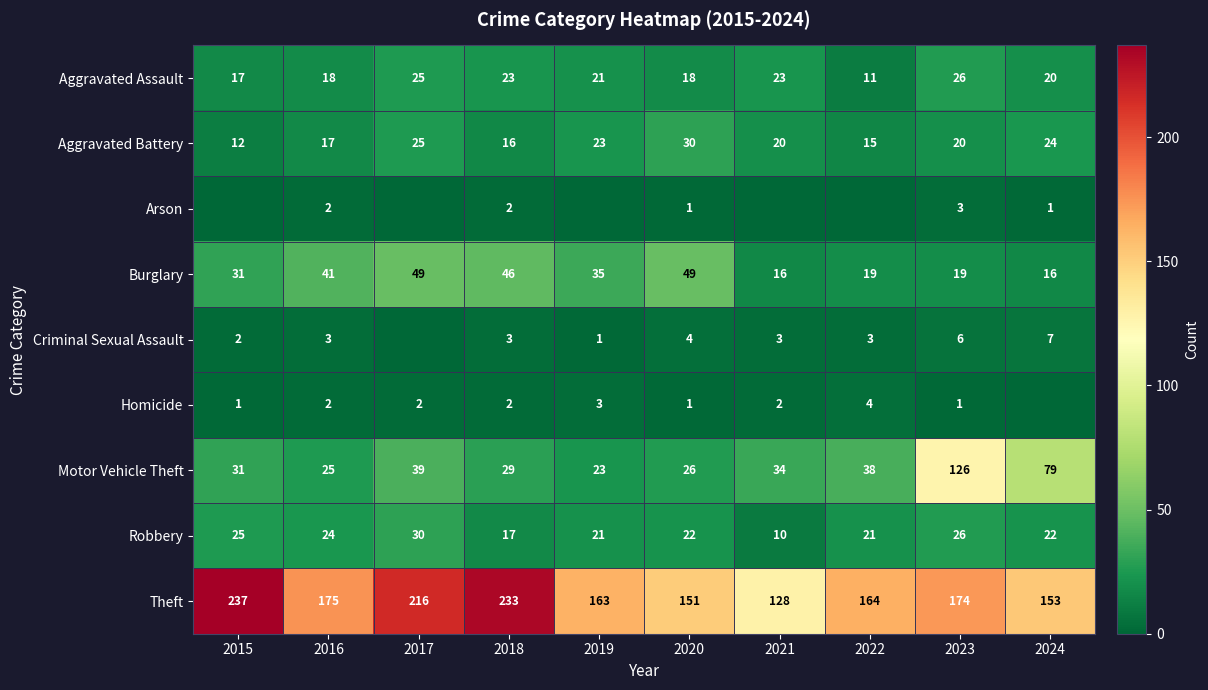

How many categories are shown in the chart?

10